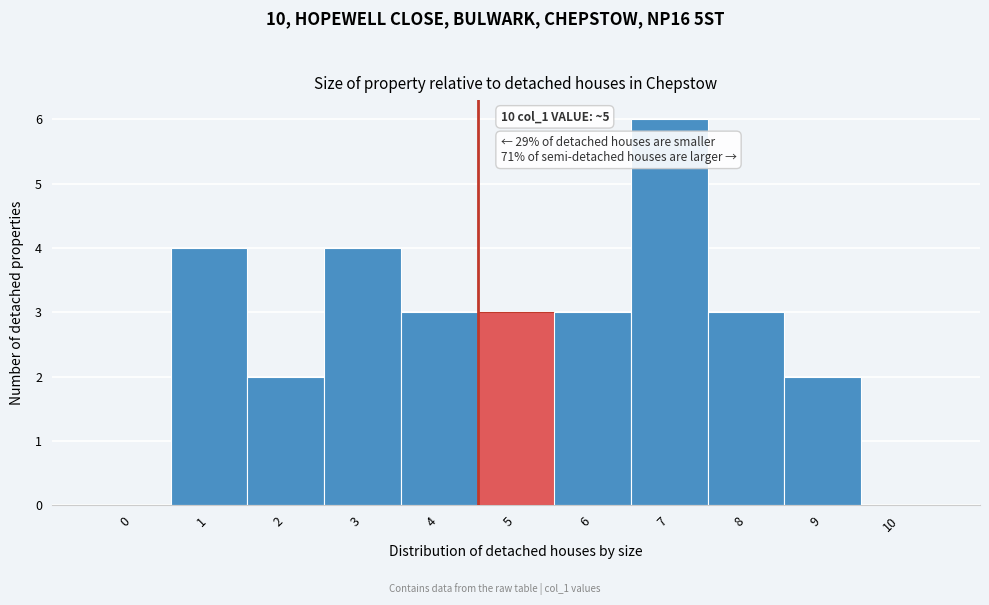

Reading left to right, extract all data points from this chart.

0=0	1=4	2=2	3=4	4=3	5=3	6=3	7=6	8=3	9=2	10=0